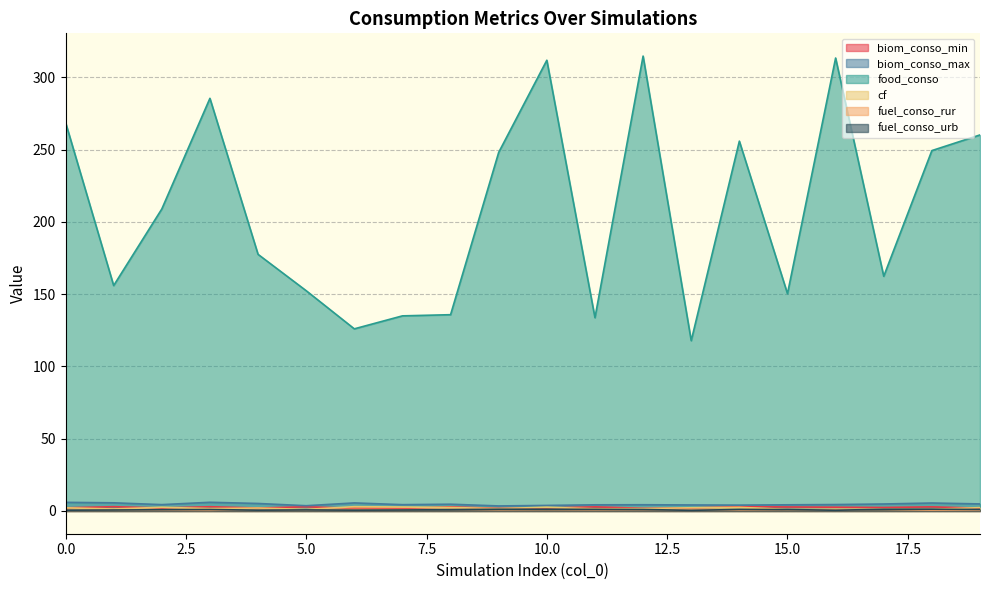

How many data points in biom_conso_max are less than 4?

3